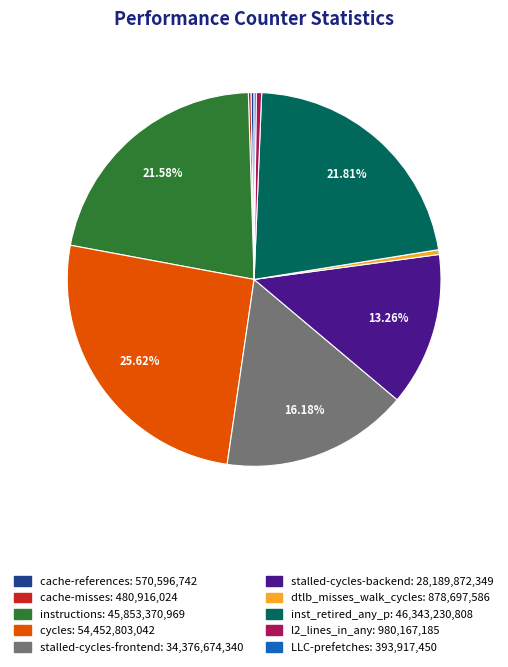

What is the largest slice in the pie chart?

cycles